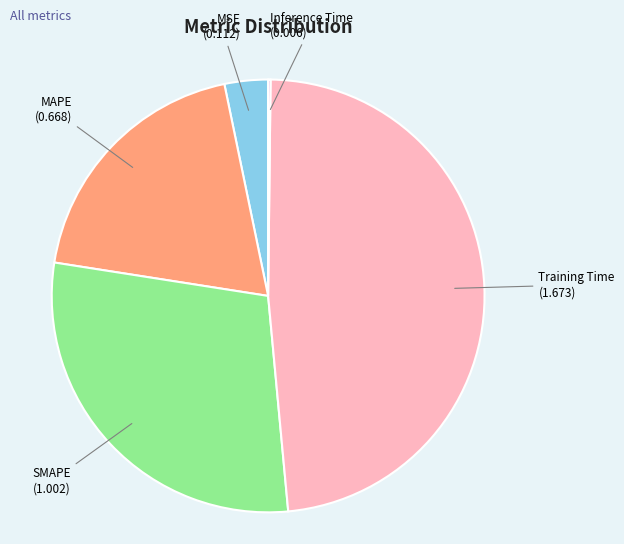

Combined, do MAPE and MSE account for over 50%?

No